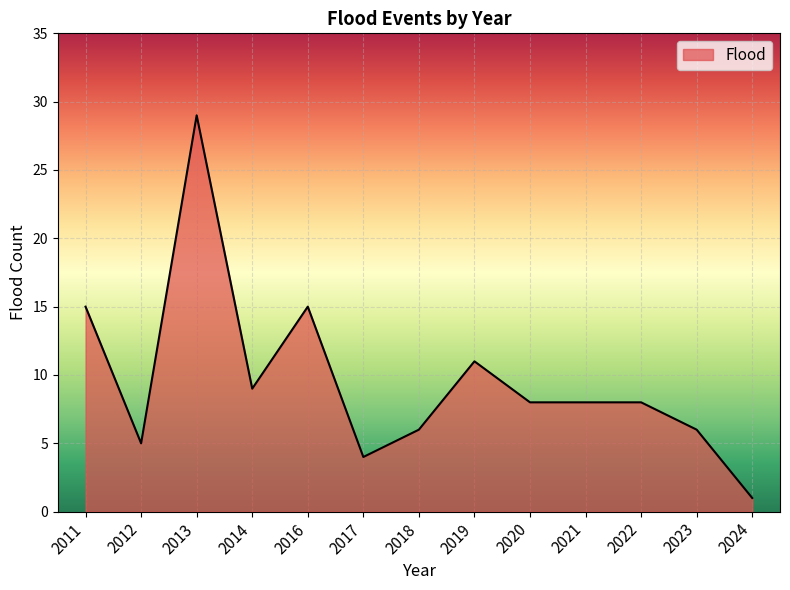

Which label corresponds to the smallest value in the chart?

2024